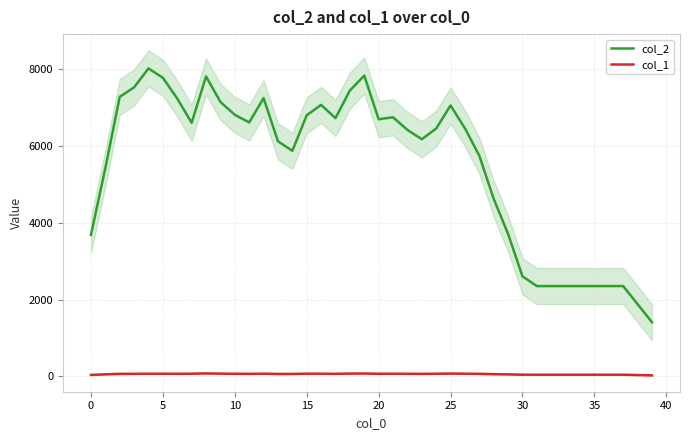

The value of col_2 at 30 is 2605.2. True or false?

True